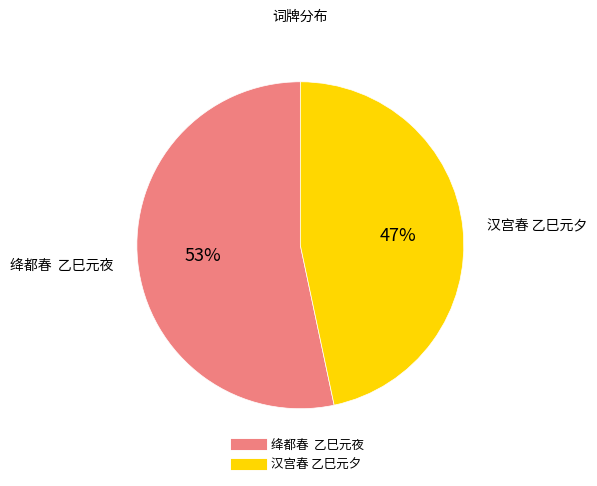

The 汉宫春 乙巳元夕 slice represents 47% of the pie. True or false?

True